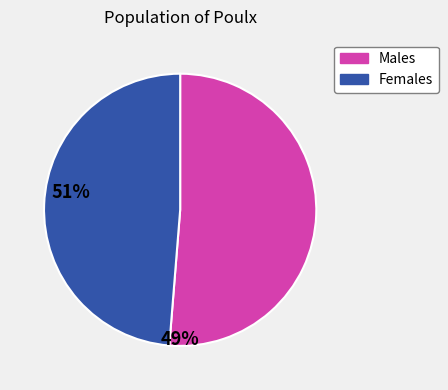

Does any single category account for the majority?

Yes